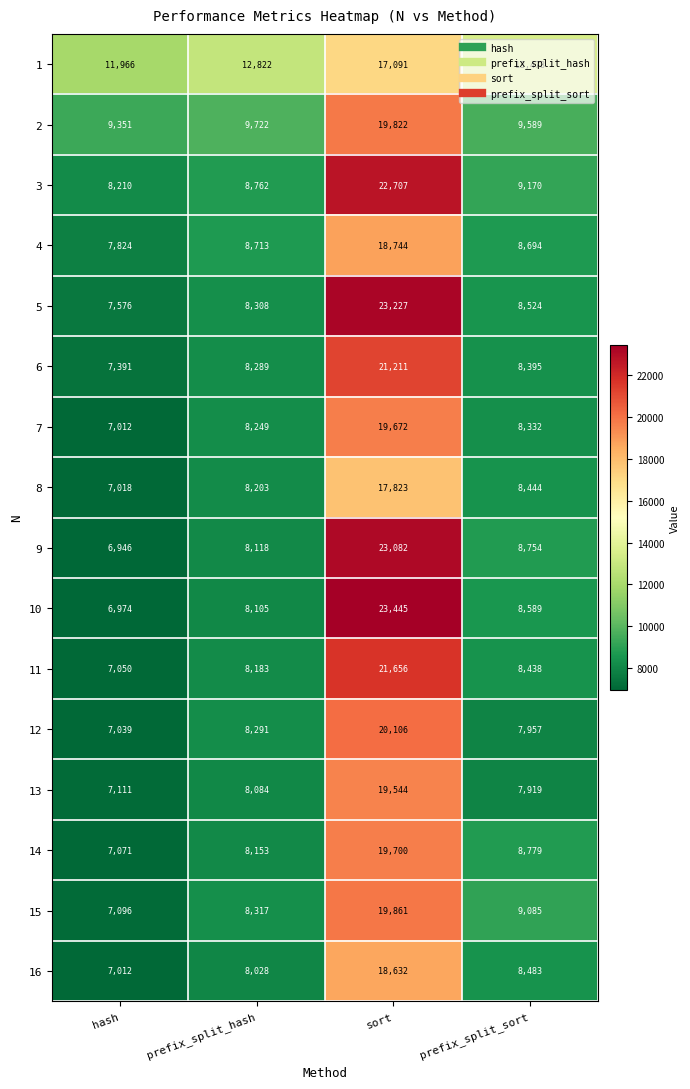

Which series changed the most between prefix_split_hash and prefix_split_sort?

15